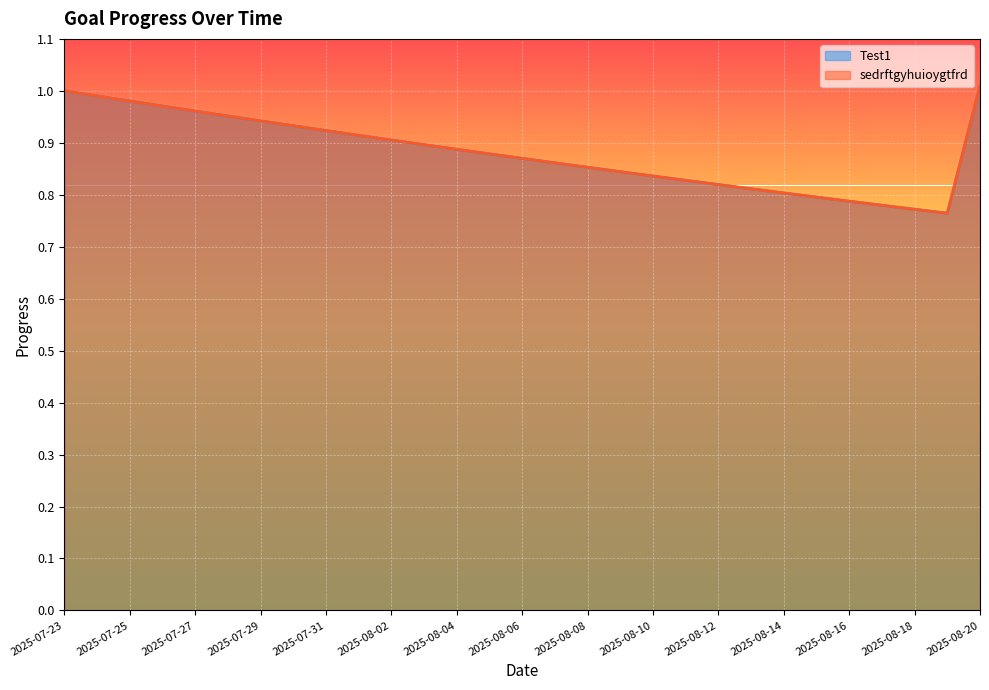

Count the number of categories in the chart.

29